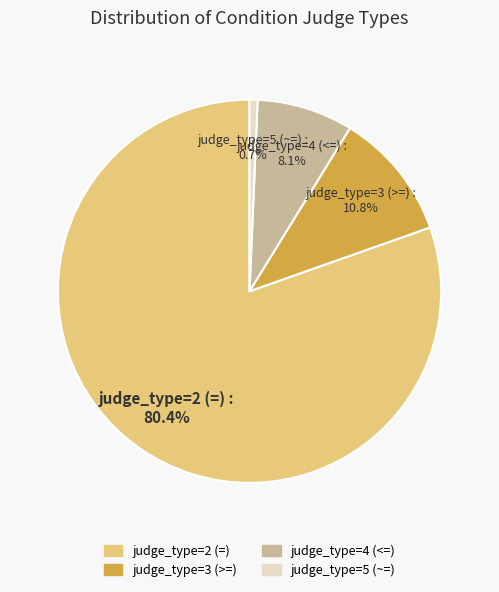

Count the number of slices in the pie.

4